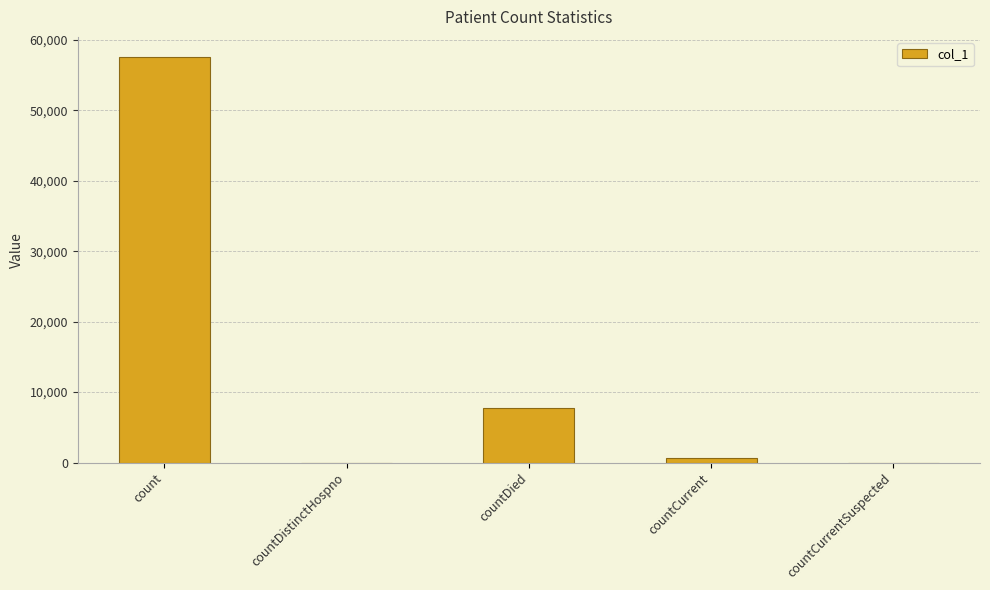

Where is the data nearest to the value 28782?

countDied